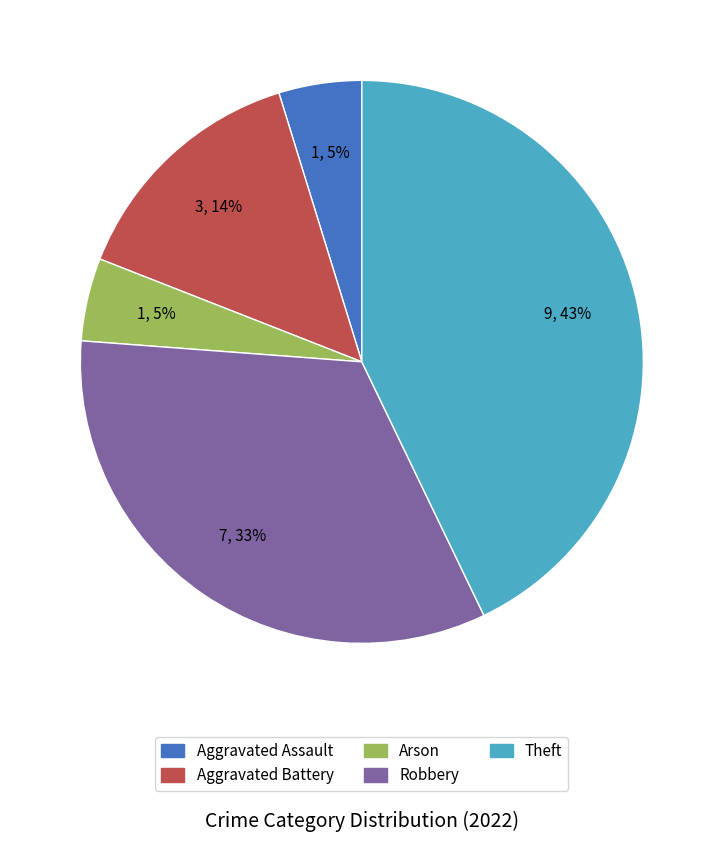

To the nearest percent, what percentage of the pie is Aggravated Battery?

14%